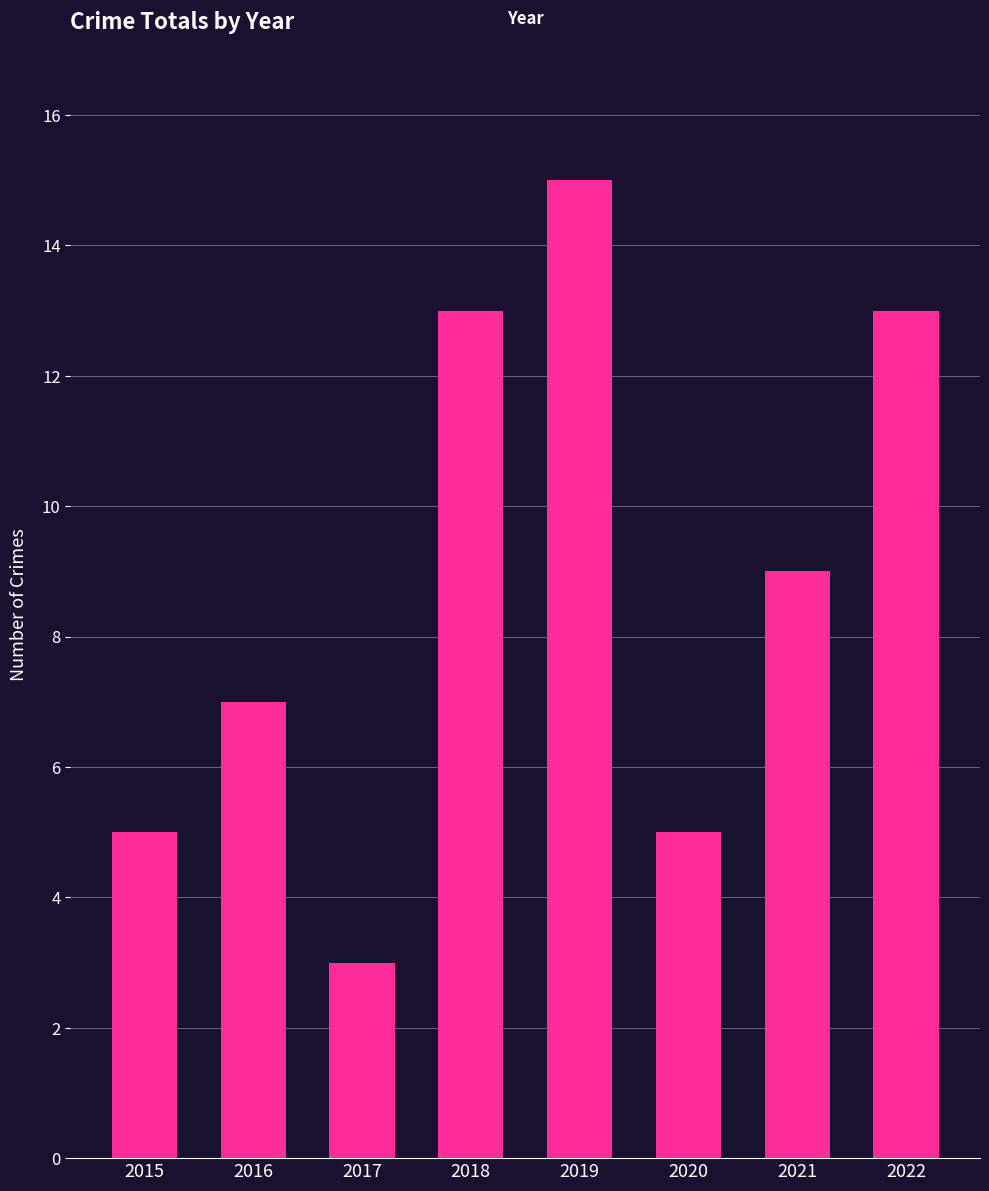

Reading left to right, what are all the values shown in this chart?

2015=5	2016=7	2017=3	2018=13	2019=15	2020=5	2021=9	2022=13